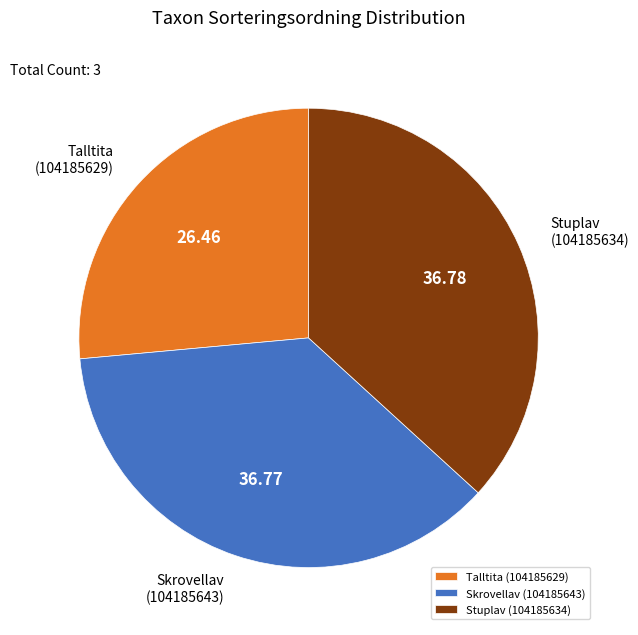

How many segments does this pie chart have?

3